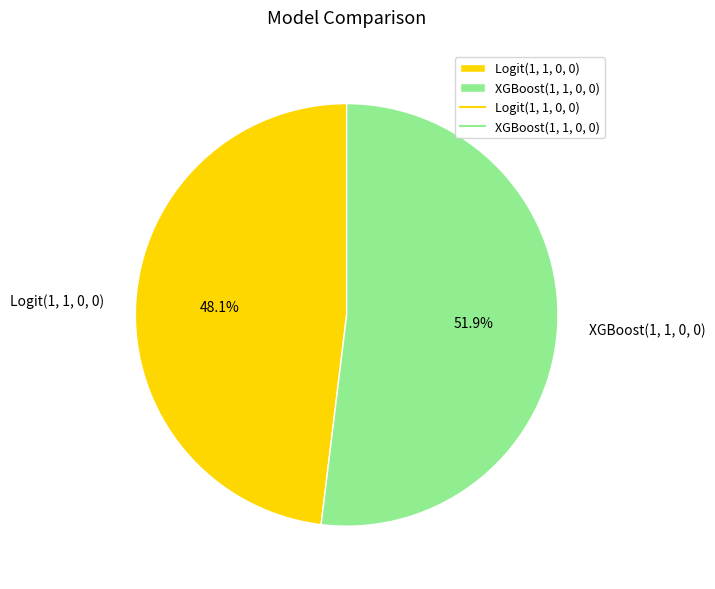

Is there a majority slice in this chart?

Yes